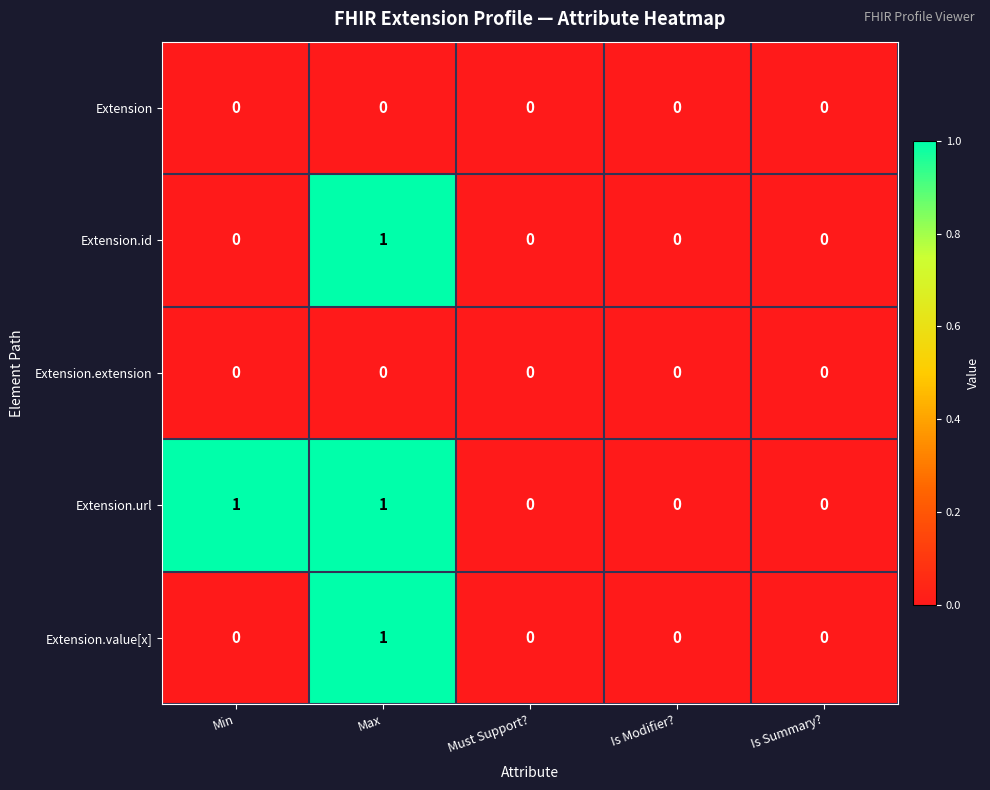

Count the Extension.url values in the range 0 to 1.

5